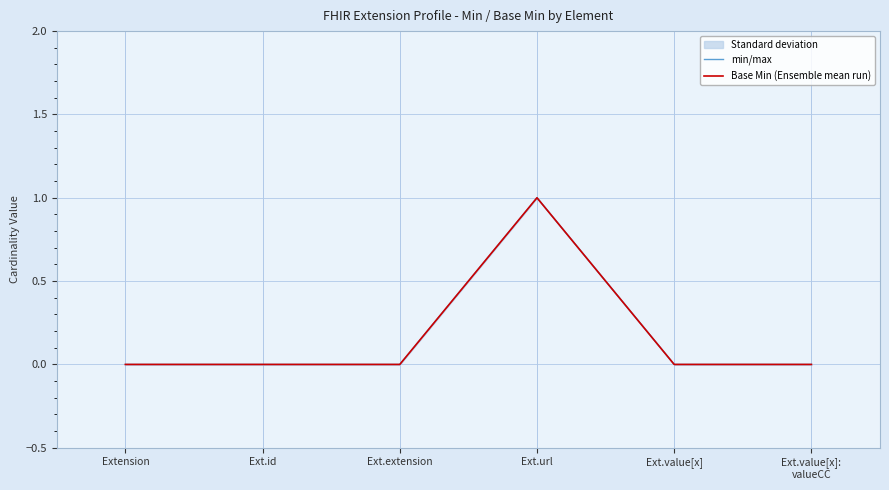

What is the maximum value for min/max?

1